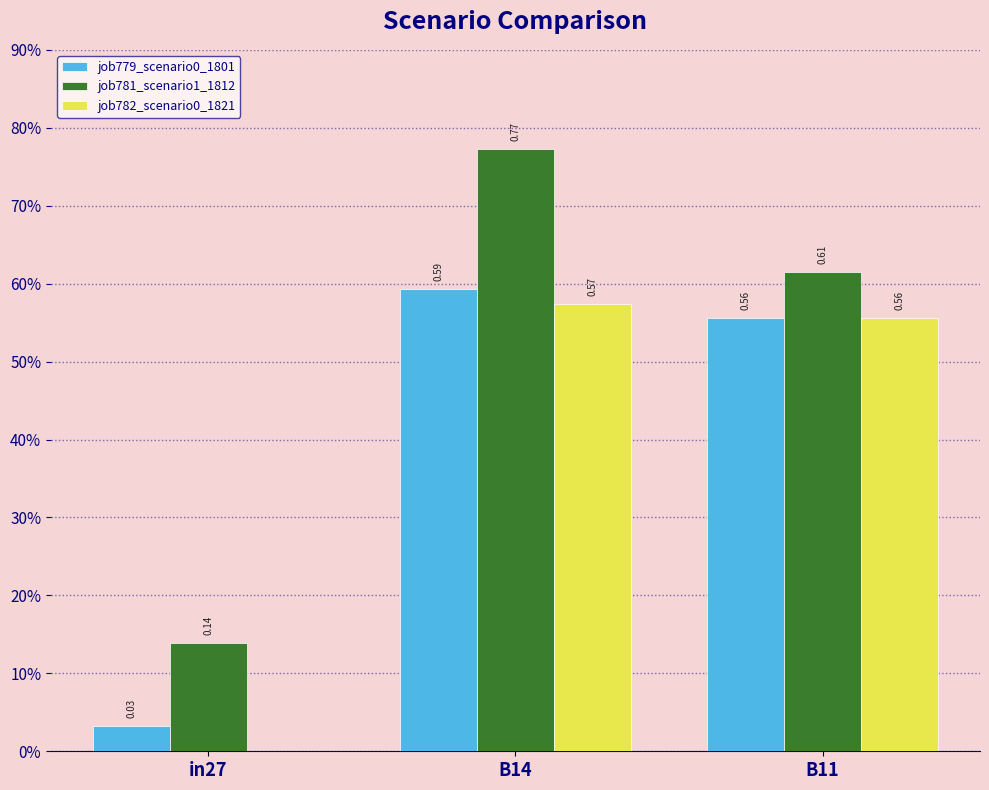

Rank the series at B14 from highest to lowest value.

job781_scenario1_1812, job779_scenario0_1801, job782_scenario0_1821